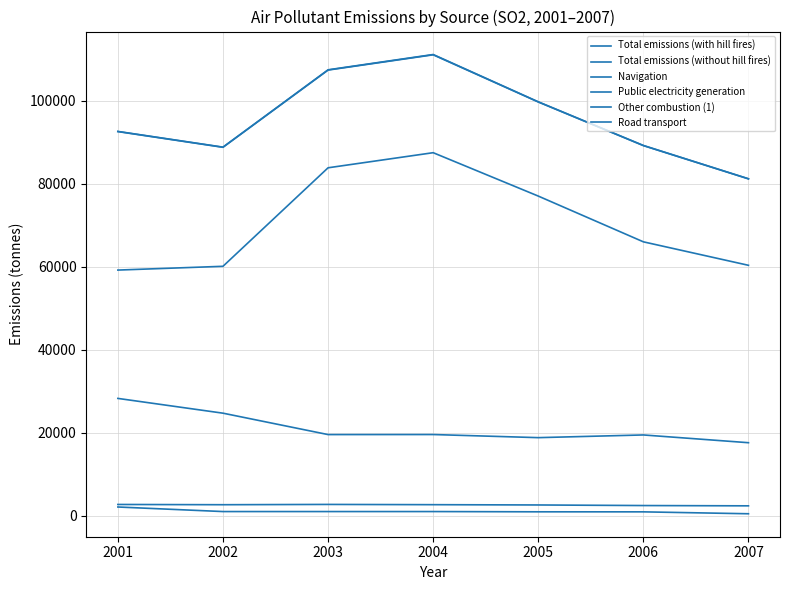

Which series has the widest spread of values?

Total emissions (with hill fires)